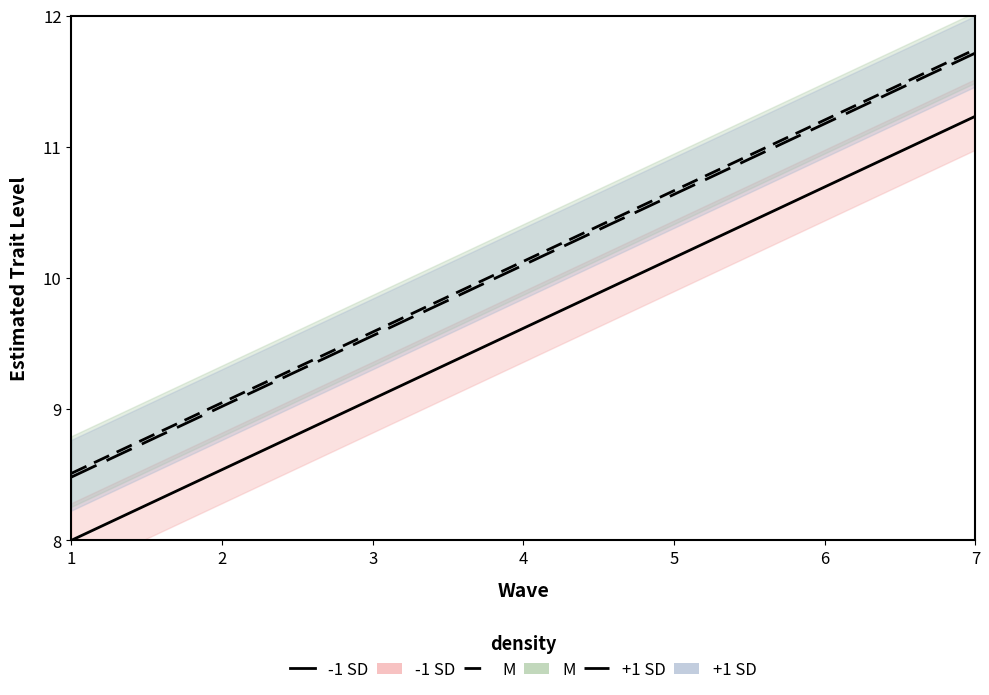

At 6, list the series in order from smallest to largest.

-1 SD, +1 SD, M